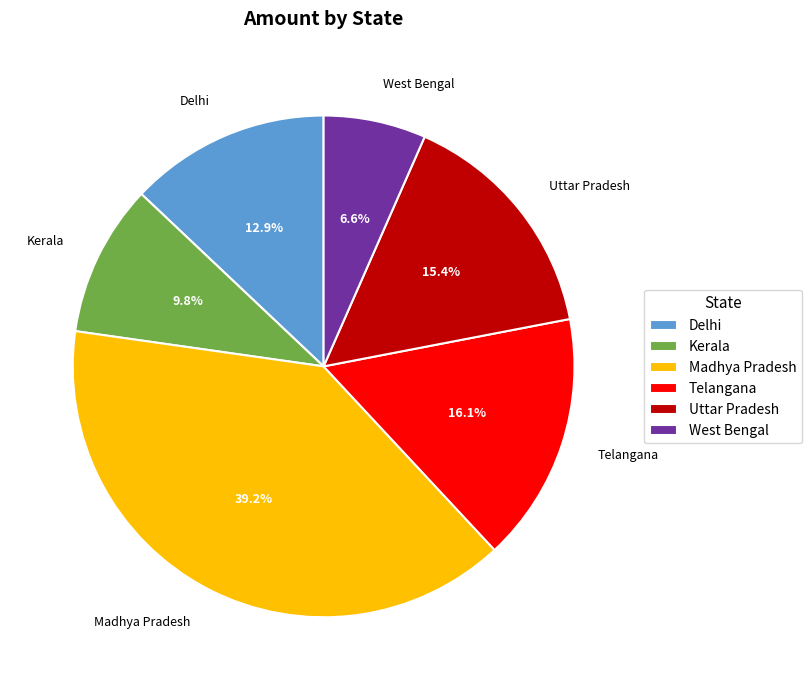

The West Bengal slice represents 1% of the pie. True or false?

False